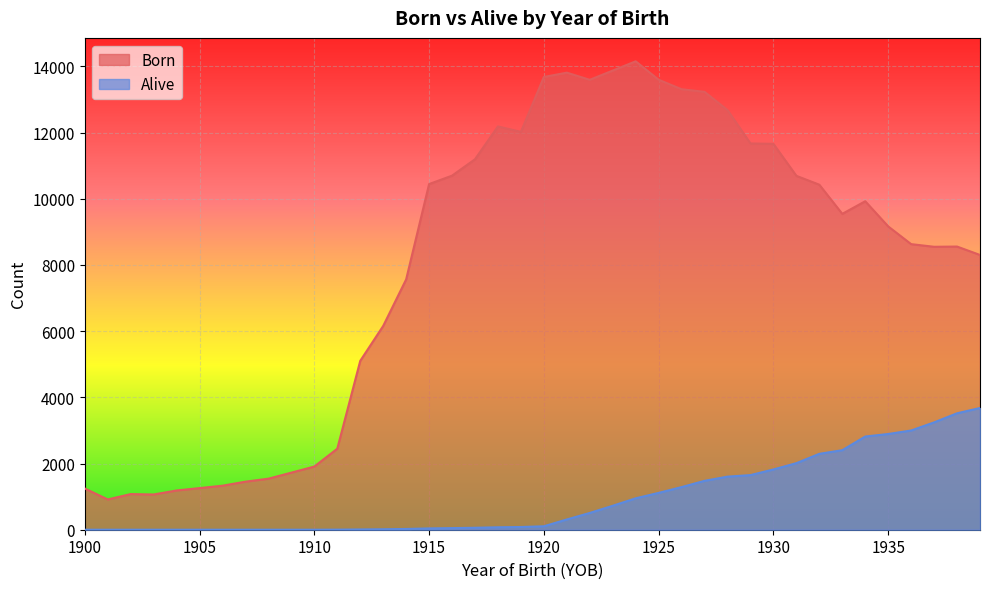

Where does the Born series first go above 9544?

1915